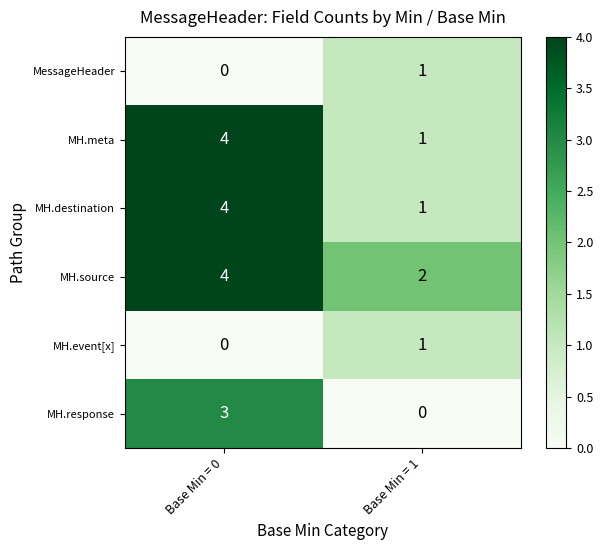

At which category is the sum across all series the highest?

Base Min = 0